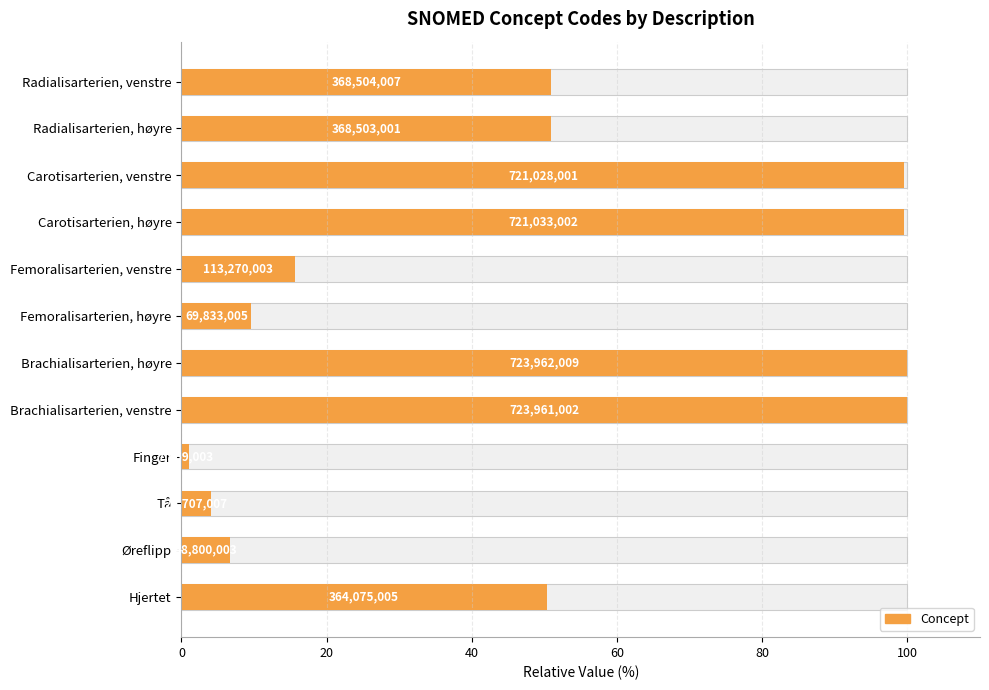

Reading right to left, transcribe all the data shown in this chart.

50.3	6.7	4.1	1.0	100.0	100.0	9.6	15.6	99.6	99.6	50.9	50.9